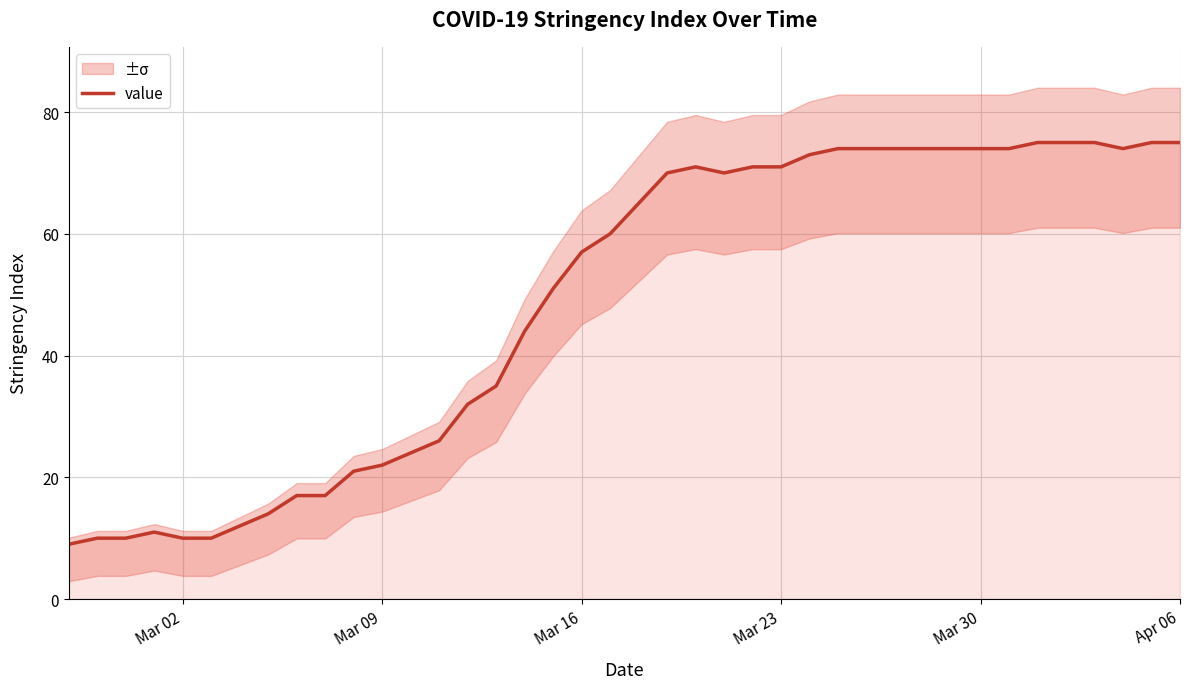

What is the average value?

49